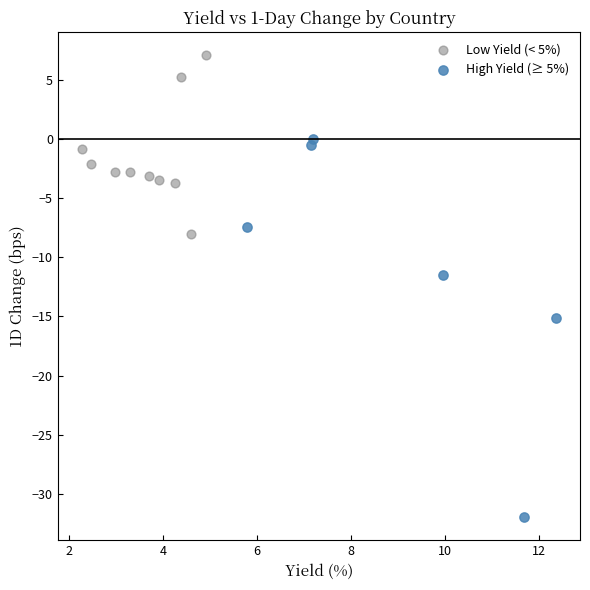

Which series reaches the minimum Y coordinate?

High Yield (≥ 5%)